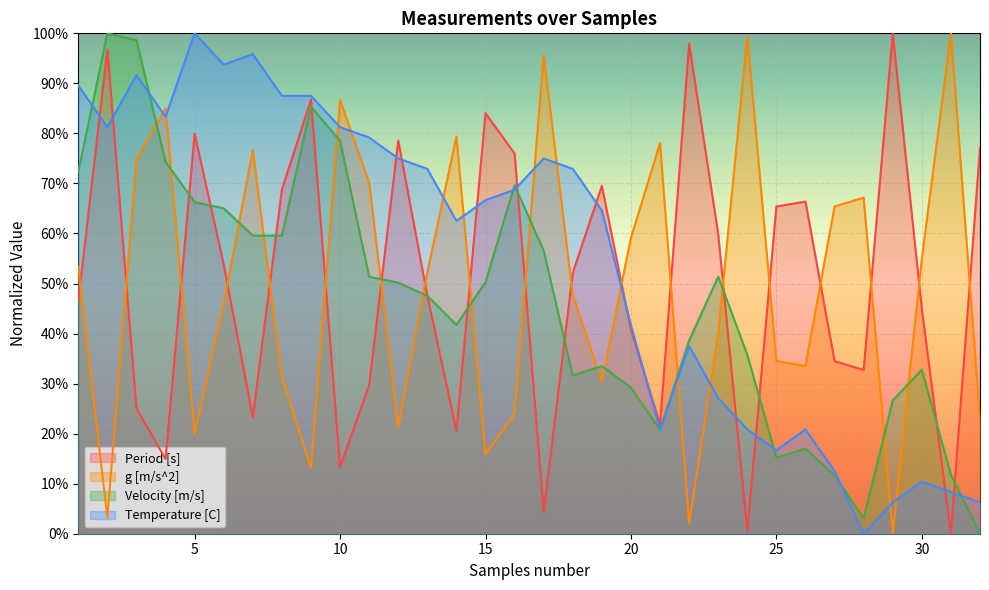

True or false: g [m/s^2] has more than 0 points higher than both neighbors.

True